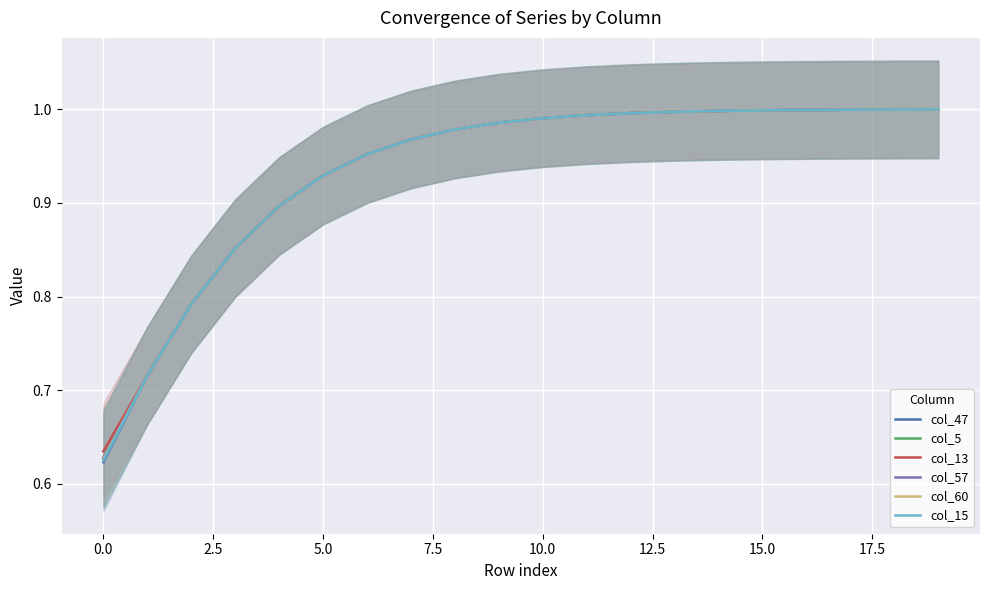

The col_60 series shows 0.2 at 0.0. True or false?

False